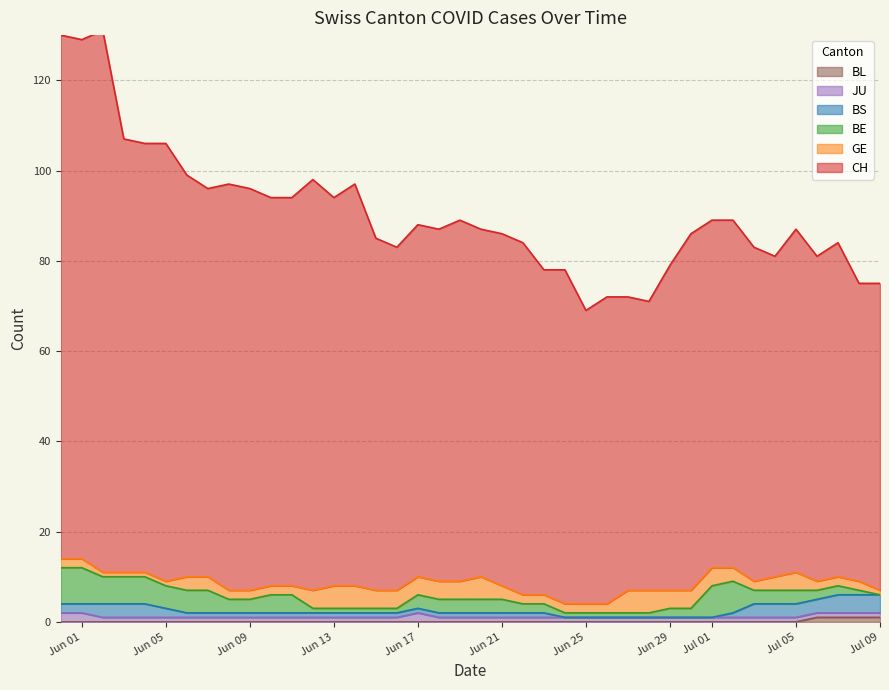

At which category does the chart reach its peak across all series?

2